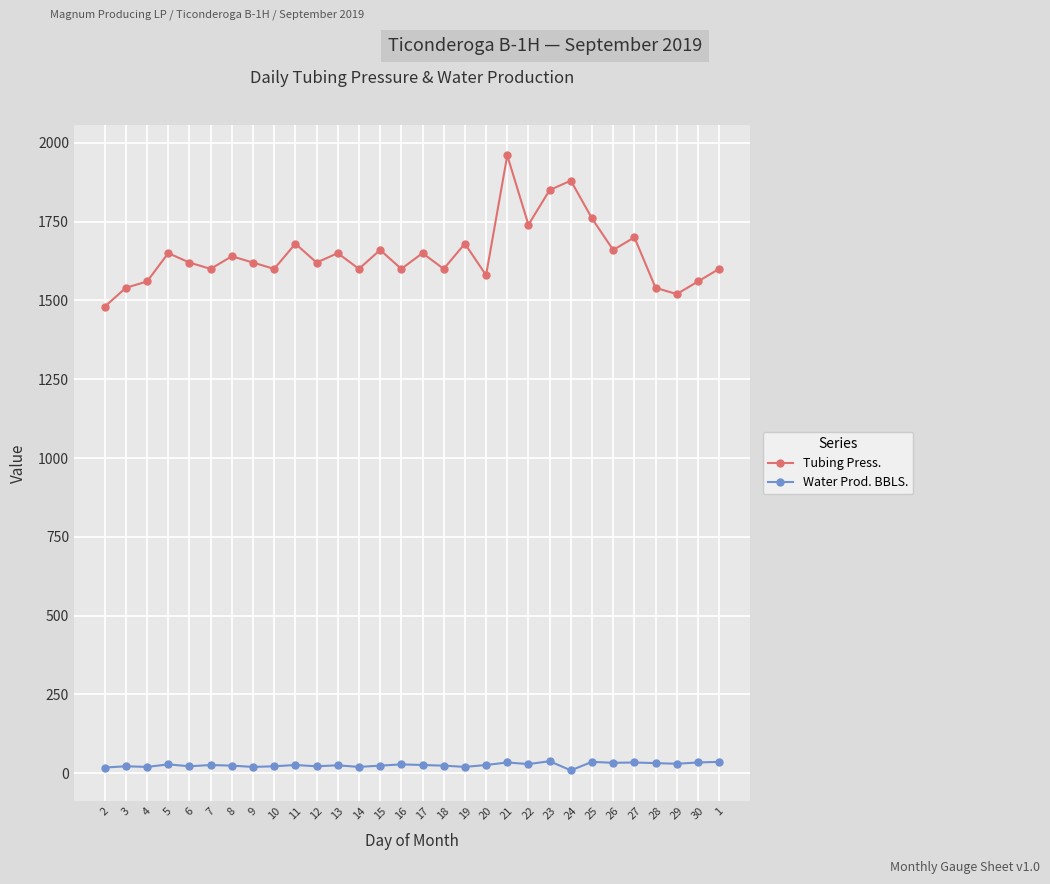

Rank the series by their maximum value, from lowest to highest.

Water Prod. BBLS., Tubing Press.